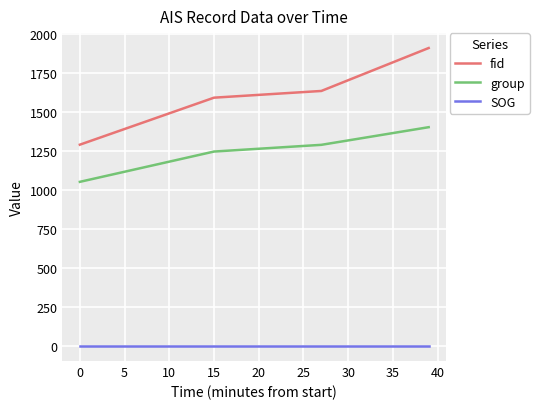

List the series in order of their overall mean, highest first.

fid, group, SOG